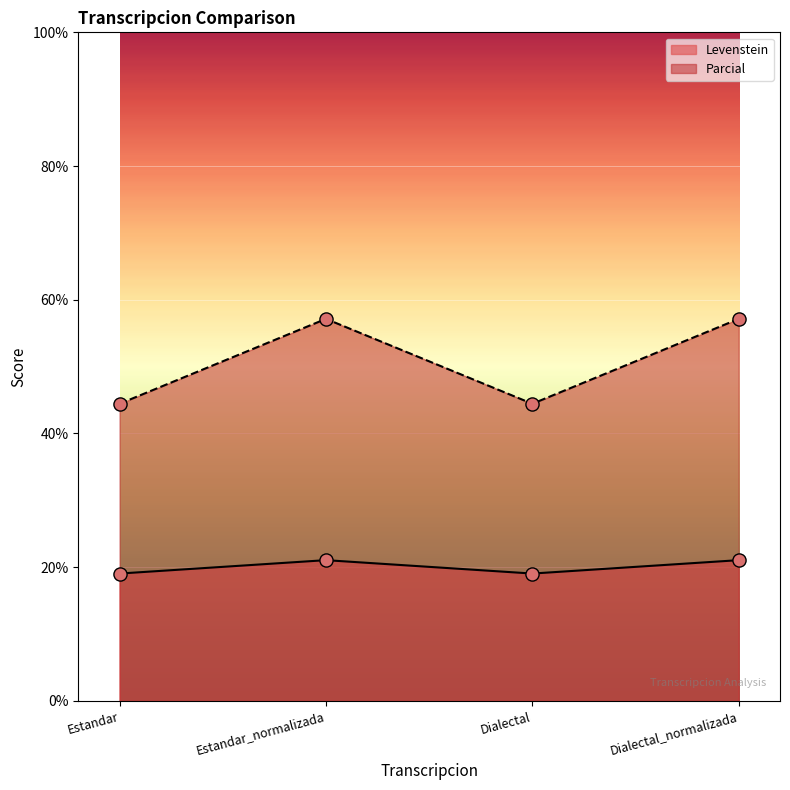

Which series reaches the maximum Y coordinate?

Parcial